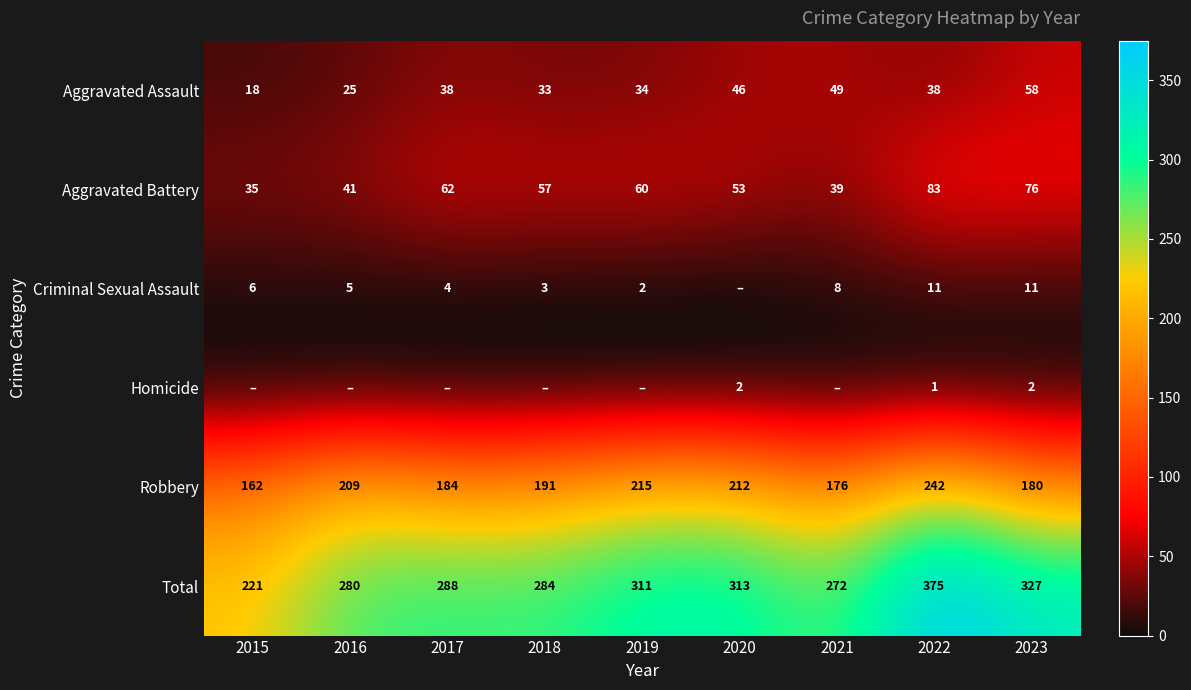

Where does the Criminal Sexual Assault series first go above 5?

2015